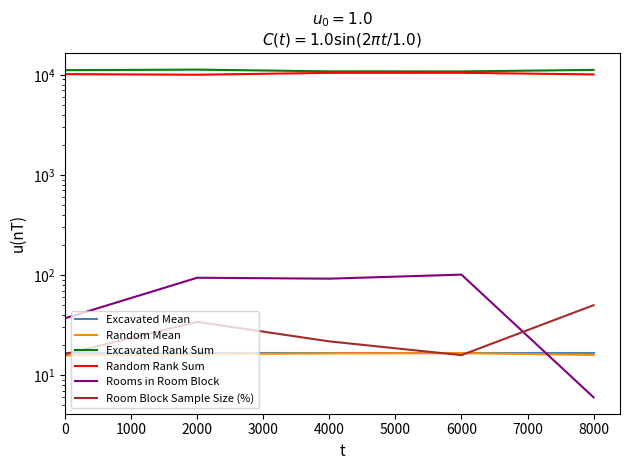

What is the difference between the maximum and minimum values in the Rooms in Room Block series?

95.0